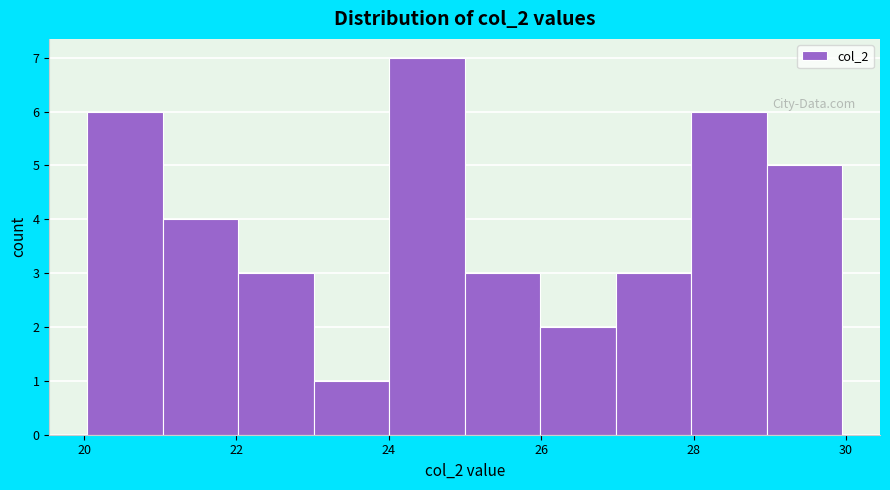

Over which range of the x-axis is the bar tallest?

24 to 25